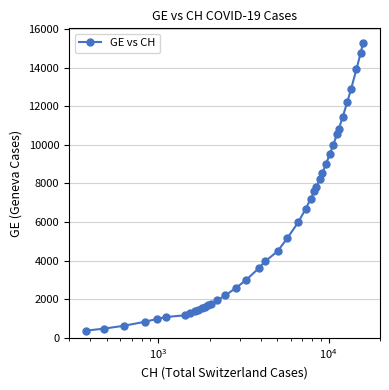

What is the sum of all values?

225656